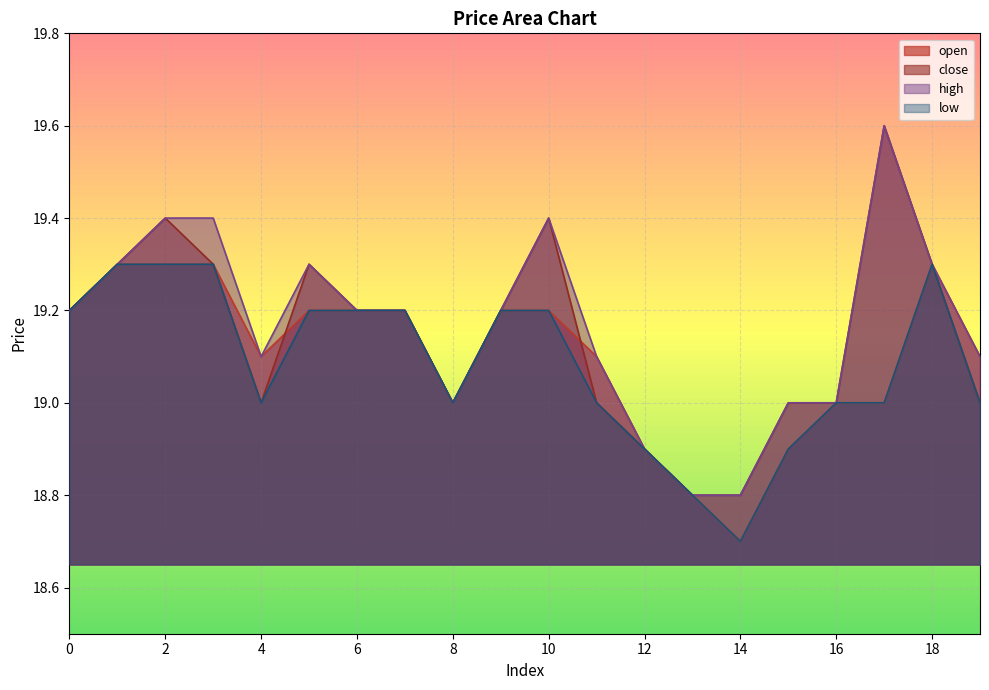

Between 13 and 18, which series saw the biggest shift?

open